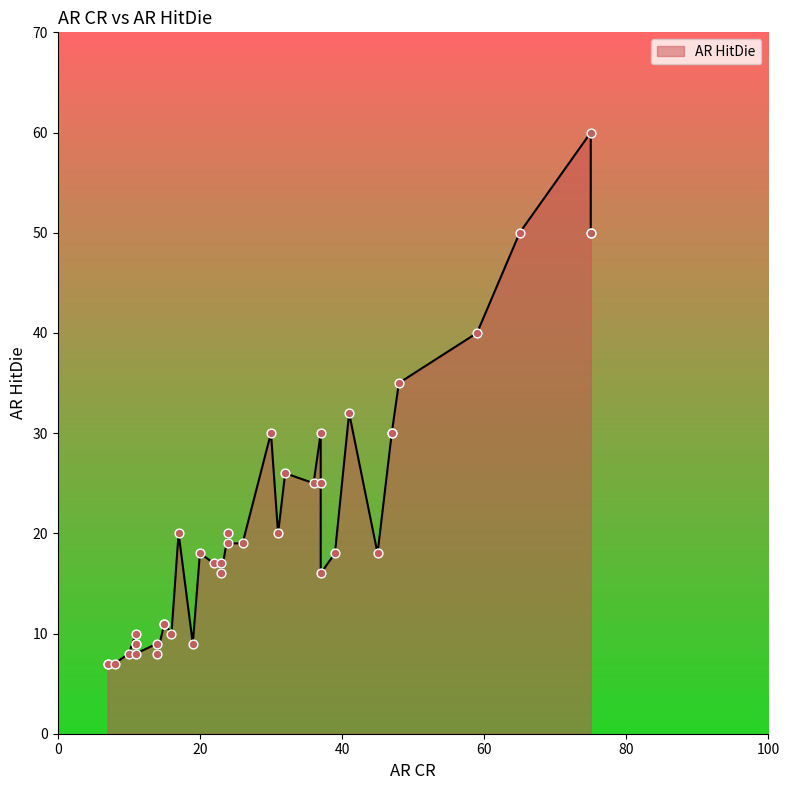

Approximately how many times larger is the value at 14 compared to 48?

0.2